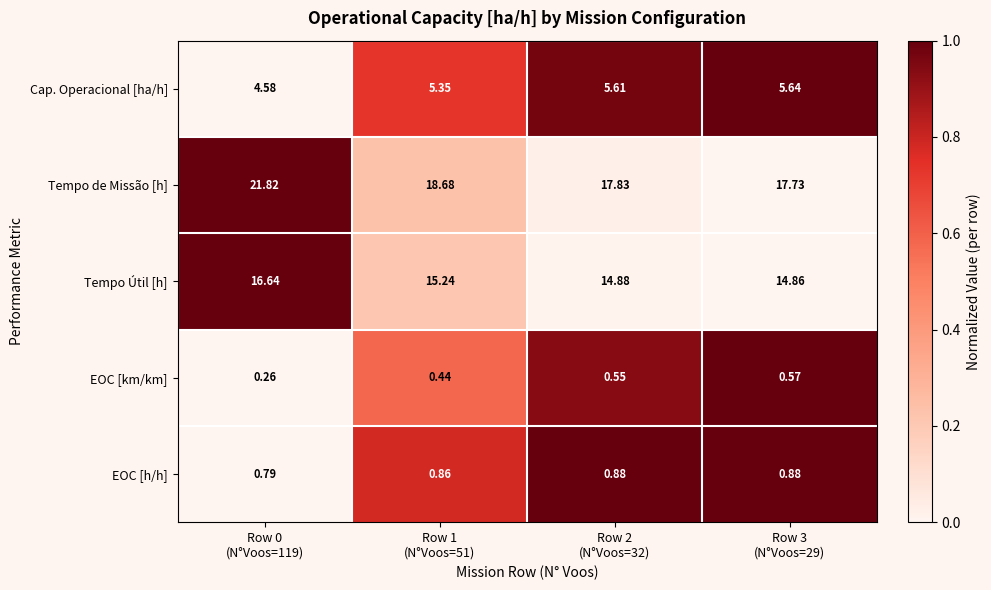

Between Row 1
(N°Voos=51) and Row 2
(N°Voos=32), which series saw the biggest shift?

Tempo de Missão [h]